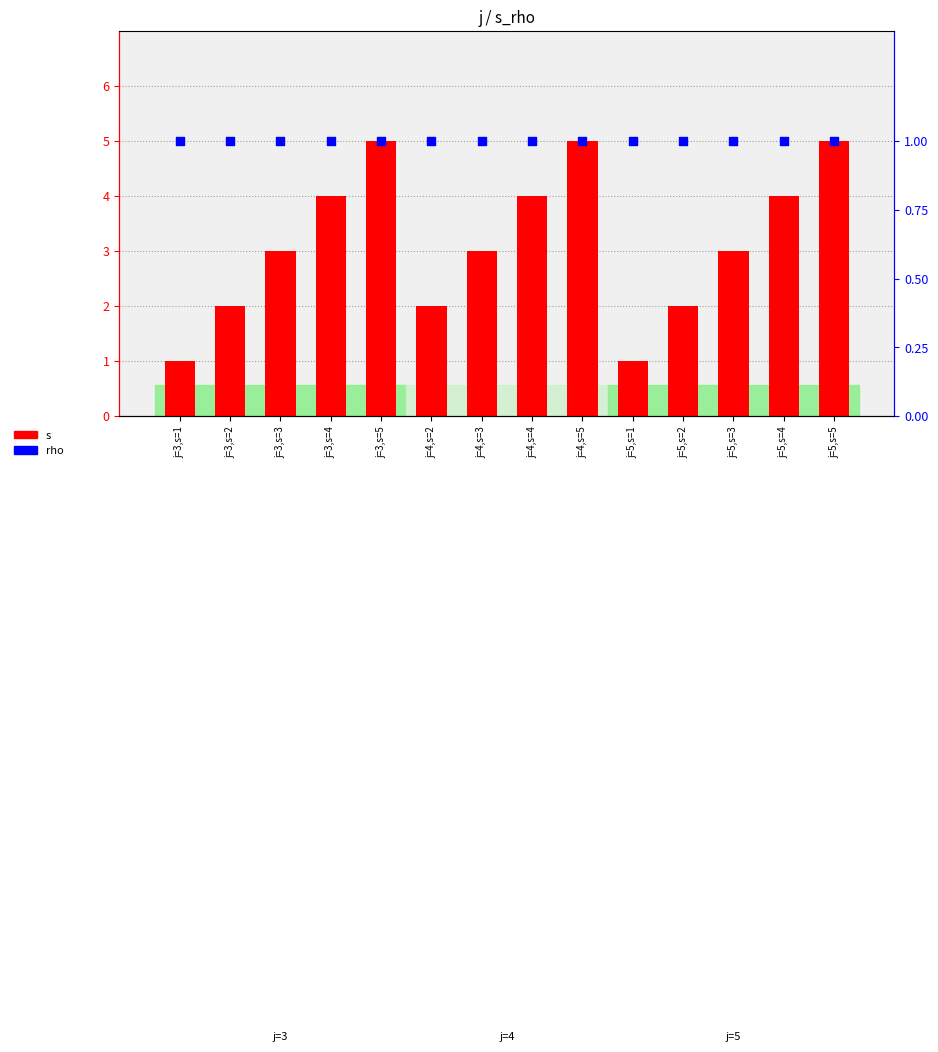

Which series has the largest Y range (max minus min)?

s